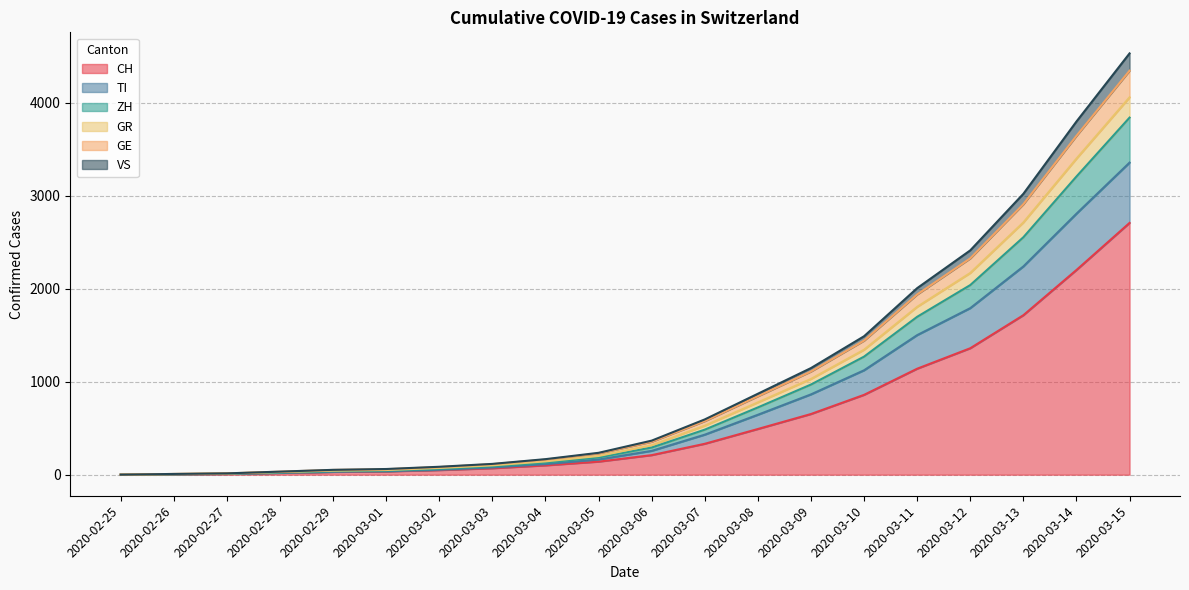

What are all the series names shown in the legend?

CH, TI, ZH, GR, GE, VS